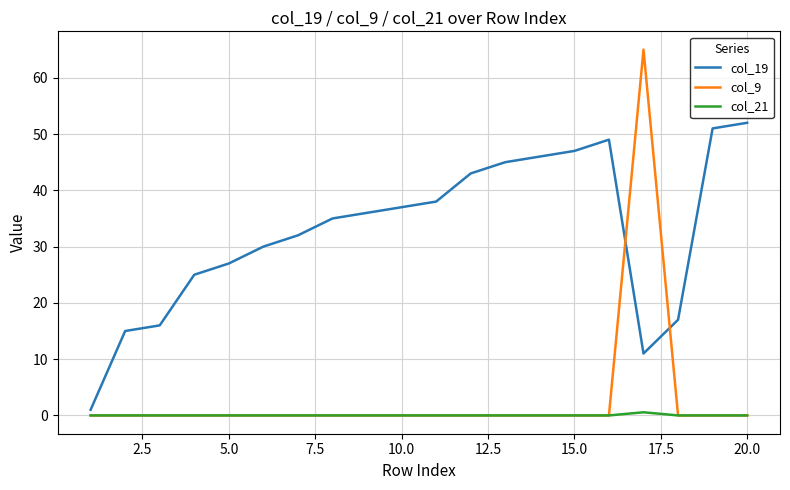

How many lines are shown in the chart?

3